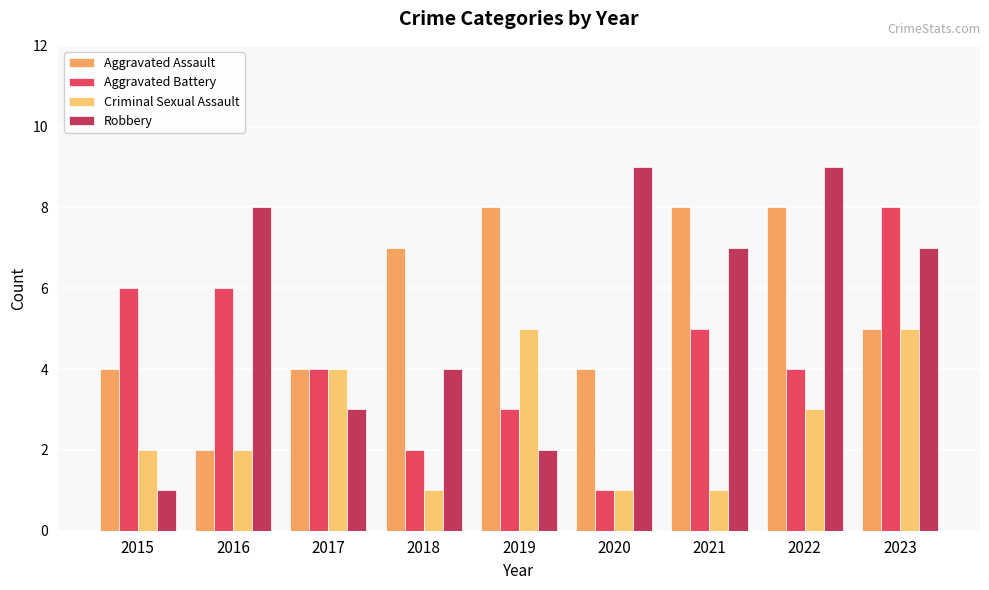

Reading left to right, list all the values displayed in this chart.

Aggravated Assault: 4	2	4	7	8	4	8	8	5
Aggravated Battery: 6	6	4	2	3	1	5	4	8
Criminal Sexual Assault: 2	2	4	1	5	1	1	3	5
Robbery: 1	8	3	4	2	9	7	9	7